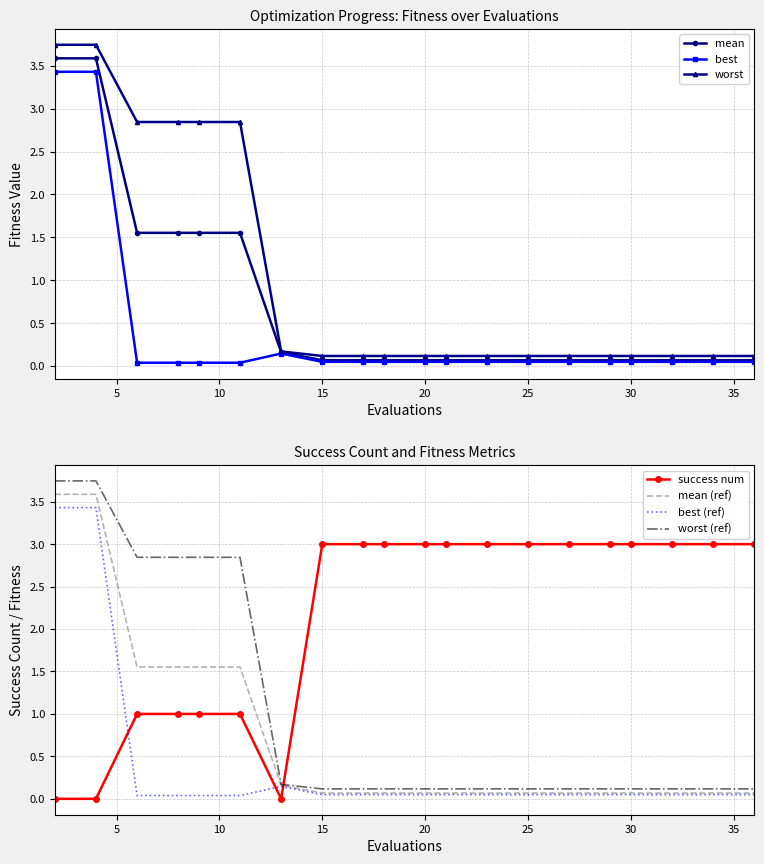

Which series changed the most between 15 and 32?

mean